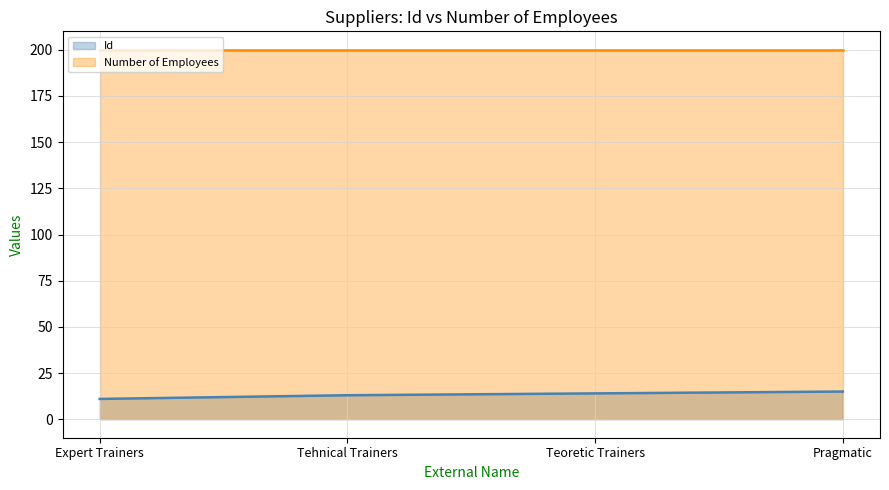

How many lines are shown in the chart?

2